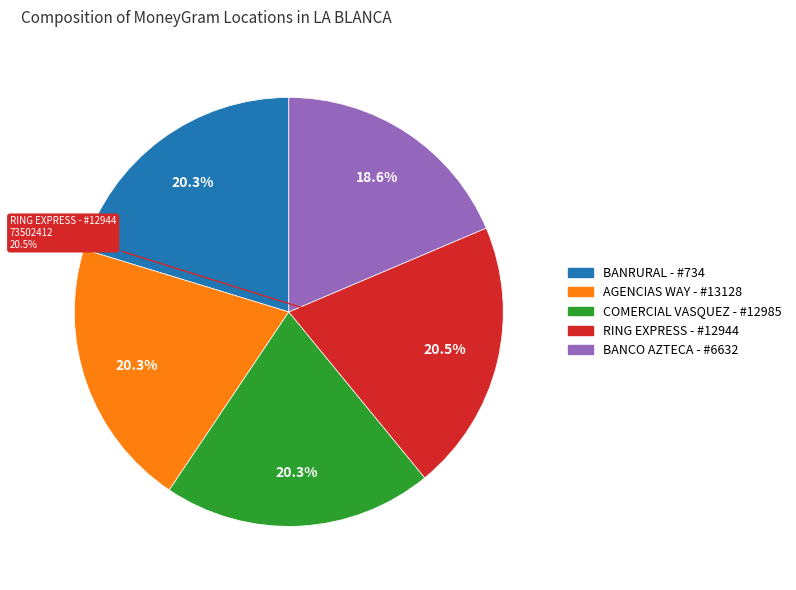

Count the number of slices in the pie.

5